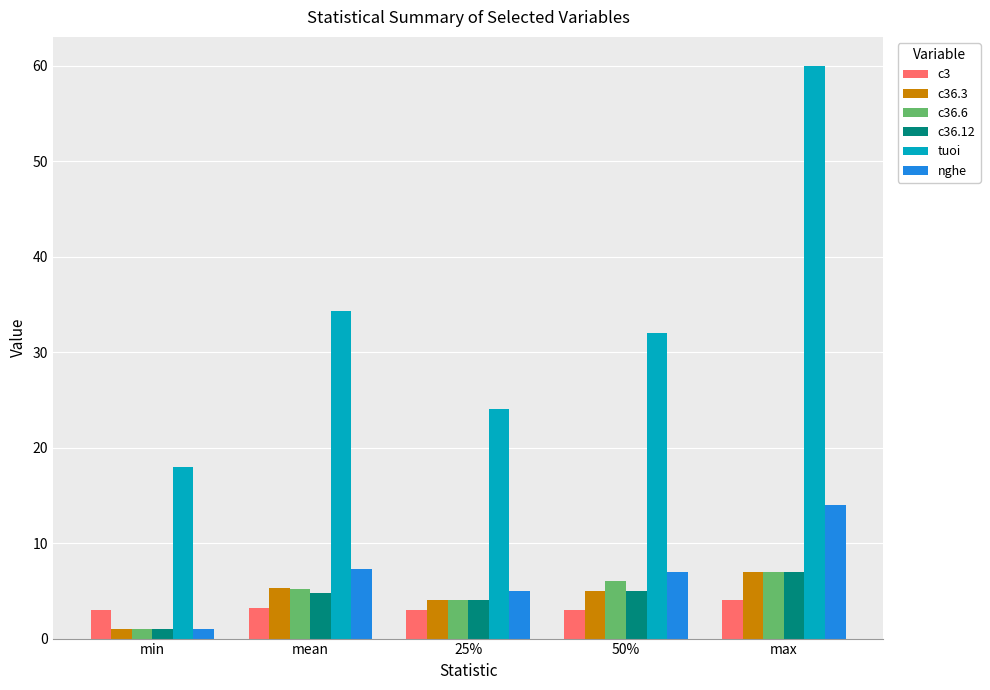

Between mean and max, which series saw the biggest shift?

tuoi